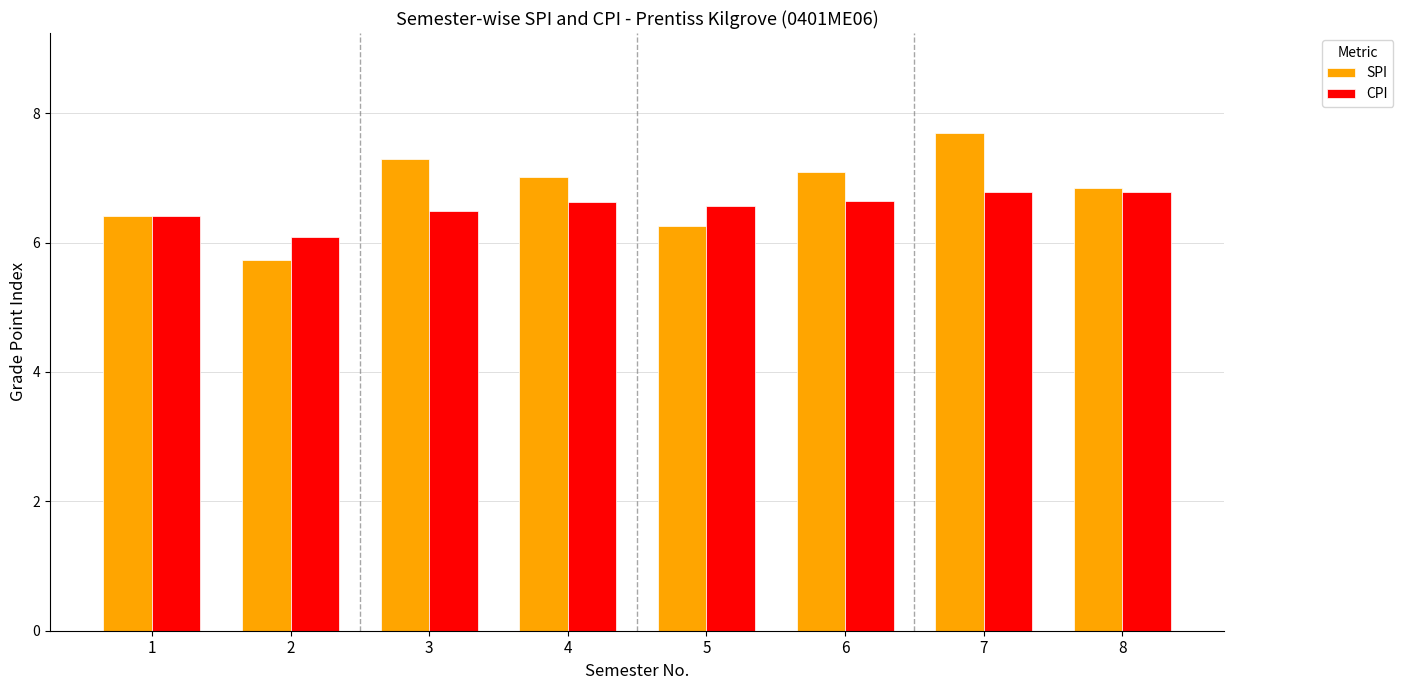

The SPI series shows 5.7 at 2. True or false?

True